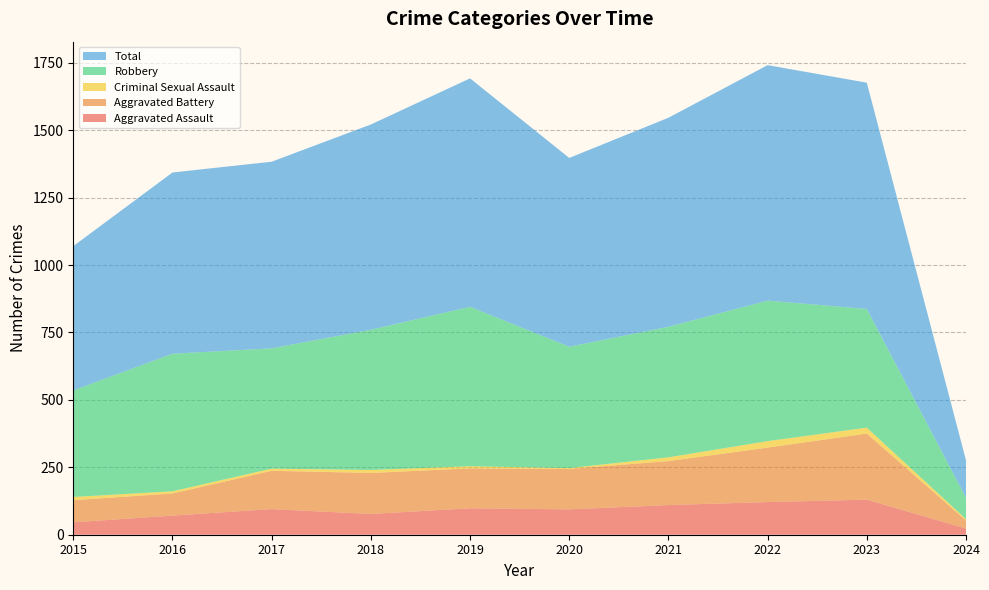

Reading left to right, extract all data points from this chart.

Aggravated Assault: 46	71	95	77	98	94	110	121	130	23
Aggravated Battery: 82	82	142	152	148	150	163	202	245	30
Criminal Sexual Assault: 12	8	8	11	8	3	14	24	22	5
Robbery: 395	510	446	520	591	450	484	521	440	79
Total: 535	672	692	761	847	700	775	873	839	139